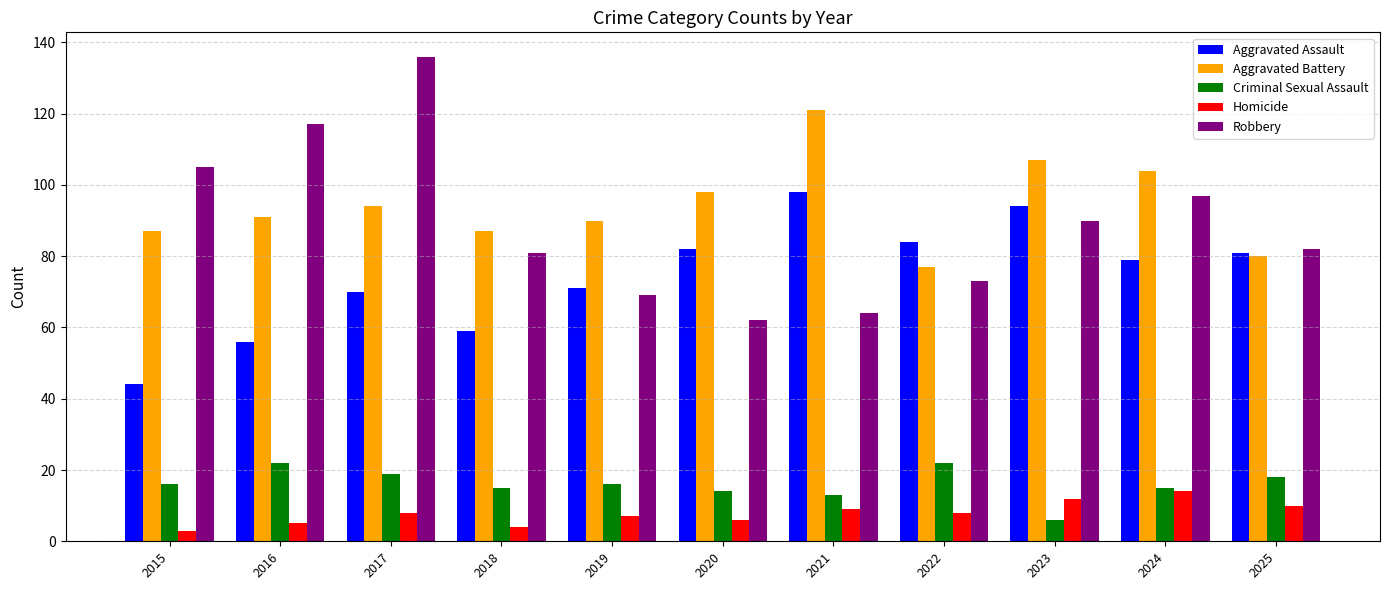

Reading left to right, extract all data points from this chart.

Aggravated Assault: 2015=44	2016=56	2017=70	2018=59	2019=71	2020=82	2021=98	2022=84	2023=94	2024=79	2025=81
Aggravated Battery: 2015=87	2016=91	2017=94	2018=87	2019=90	2020=98	2021=121	2022=77	2023=107	2024=104	2025=80
Criminal Sexual Assault: 2015=16	2016=22	2017=19	2018=15	2019=16	2020=14	2021=13	2022=22	2023=6	2024=15	2025=18
Homicide: 2015=3	2016=5	2017=8	2018=4	2019=7	2020=6	2021=9	2022=8	2023=12	2024=14	2025=10
Robbery: 2015=105	2016=117	2017=136	2018=81	2019=69	2020=62	2021=64	2022=73	2023=90	2024=97	2025=82